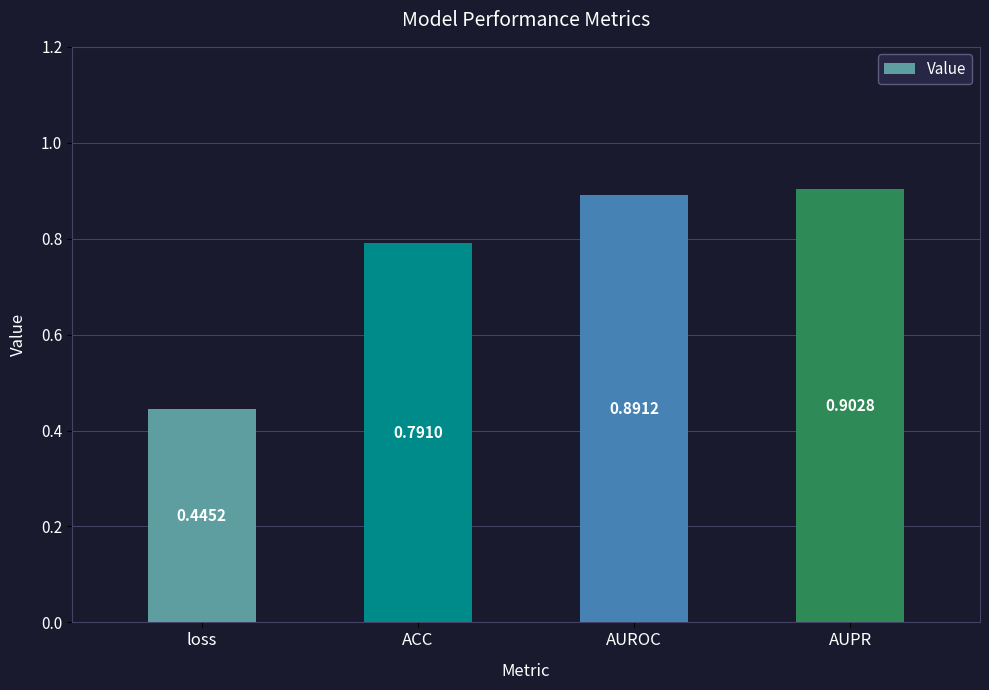

How many bars are there in total?

4